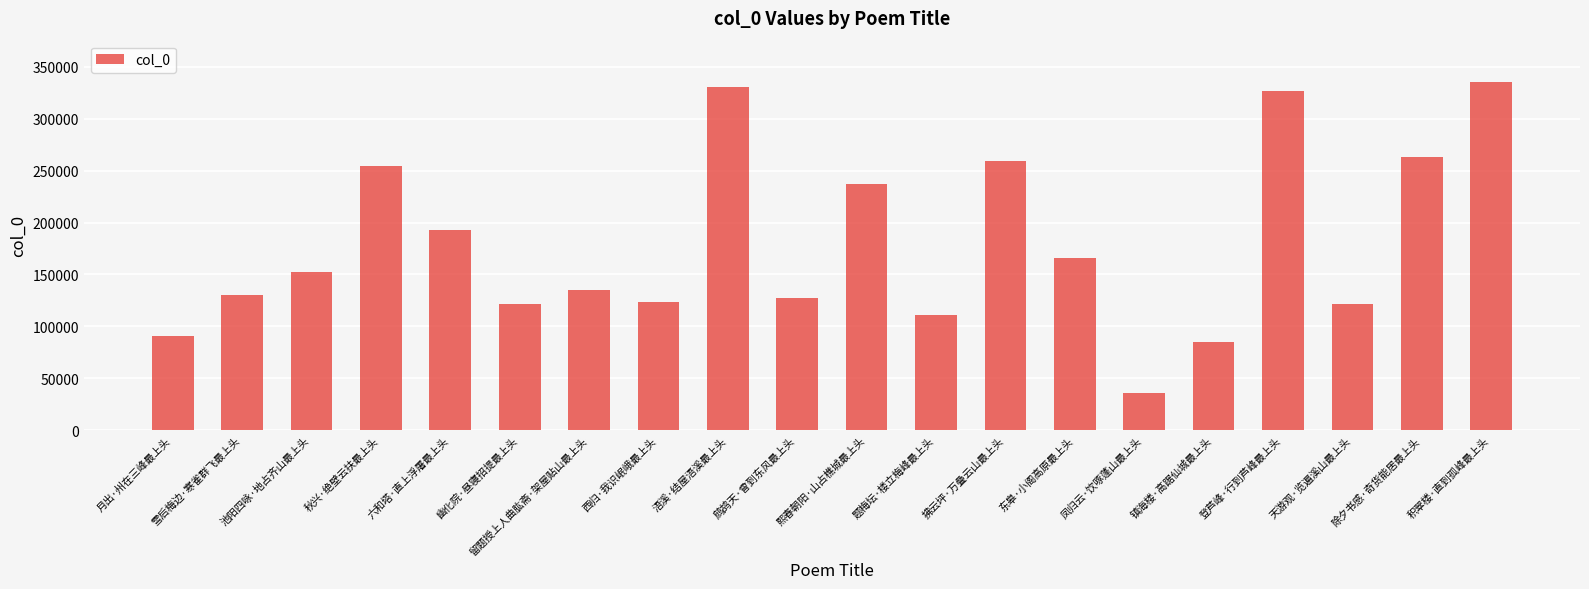

The chart shows a value of 152229 at 池阳四咏·地占齐山最上头. True or false?

True